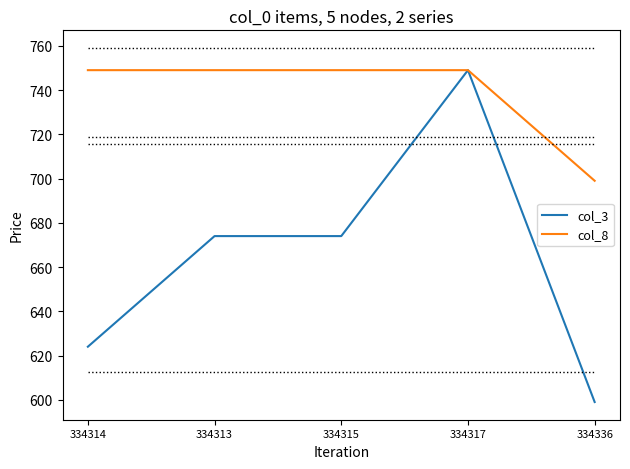

Which series has the widest spread of values?

col_3